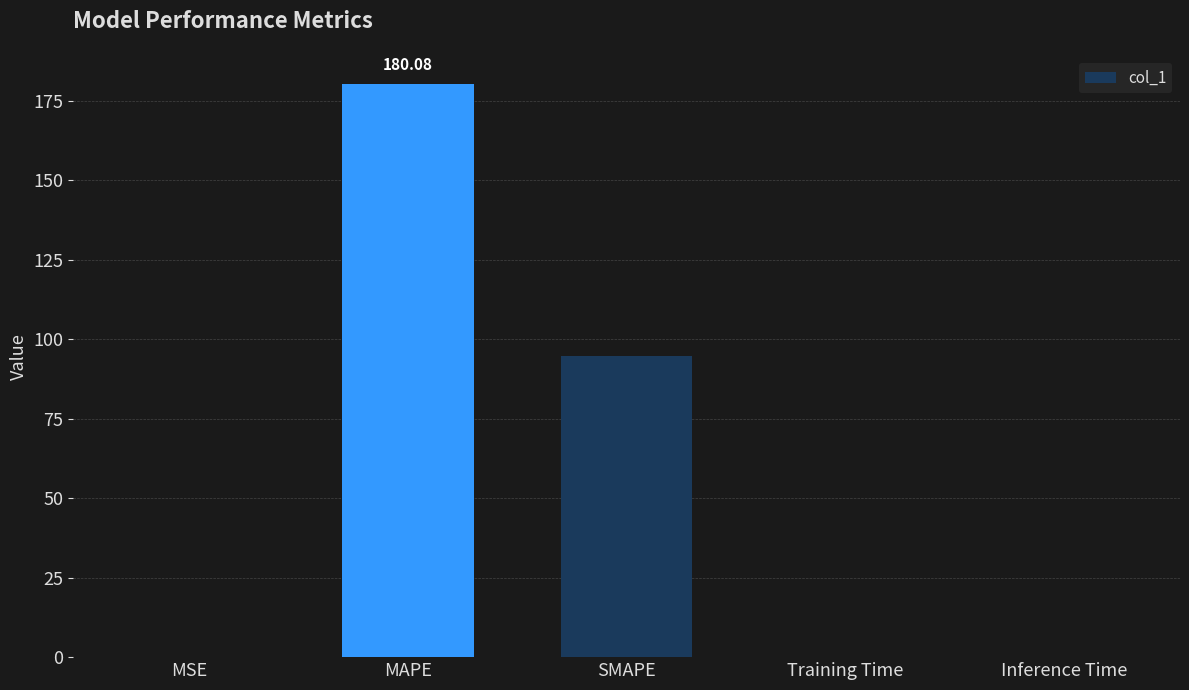

Which category has the highest value across all series?

MAPE